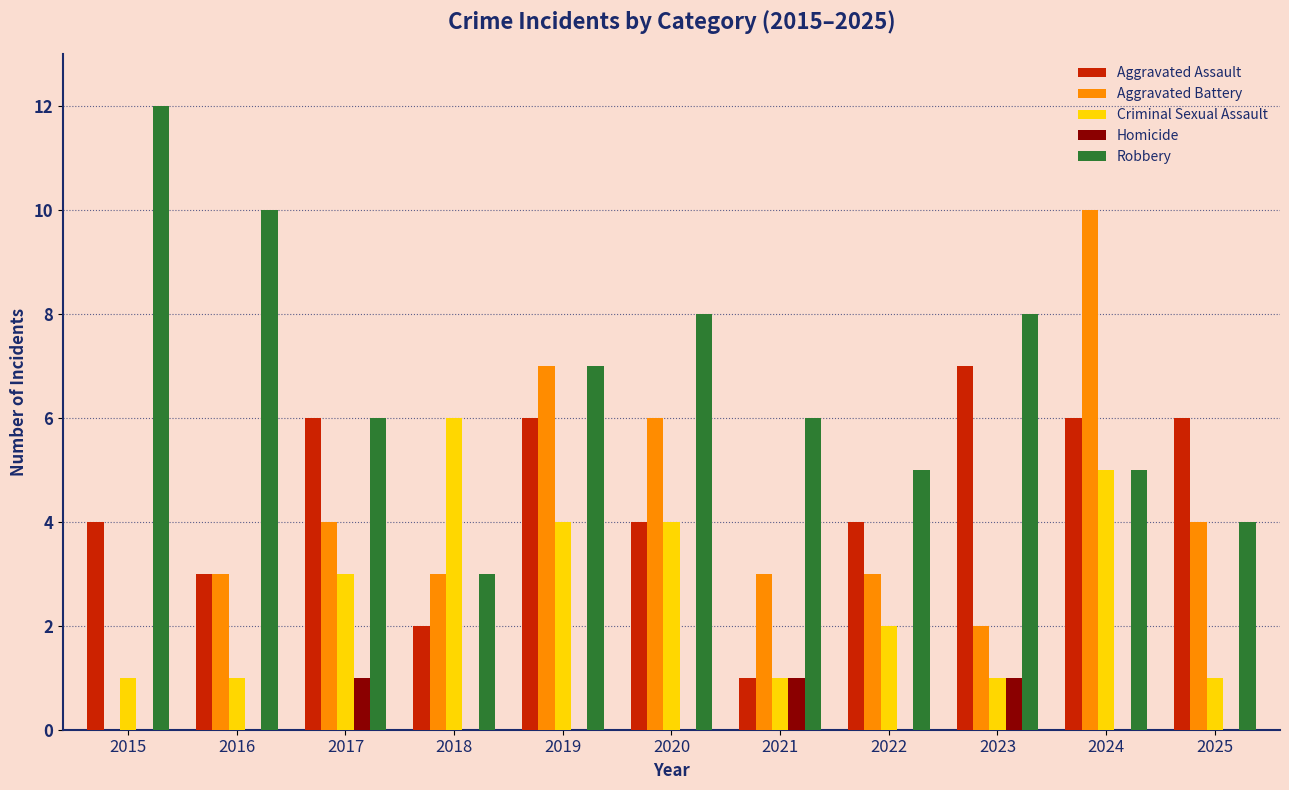

Does the chart contain stacked bars?

No